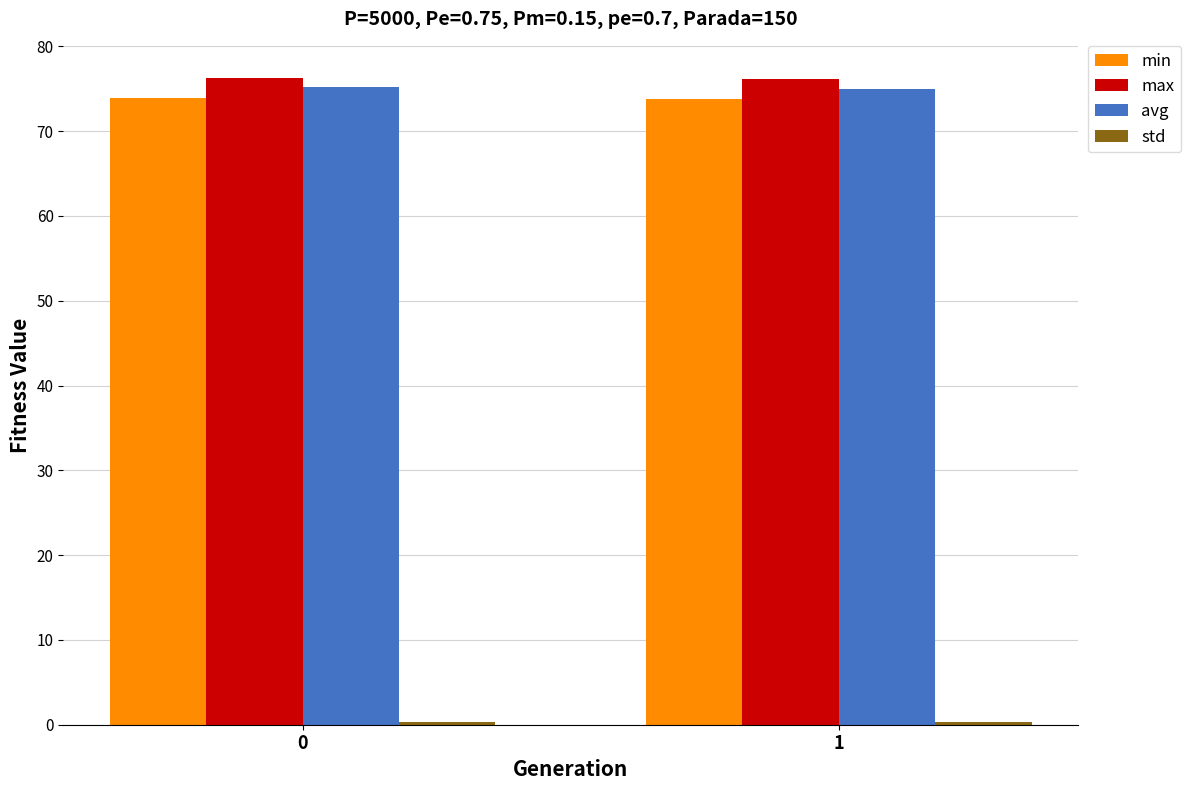

Count the number of data series in this chart.

4